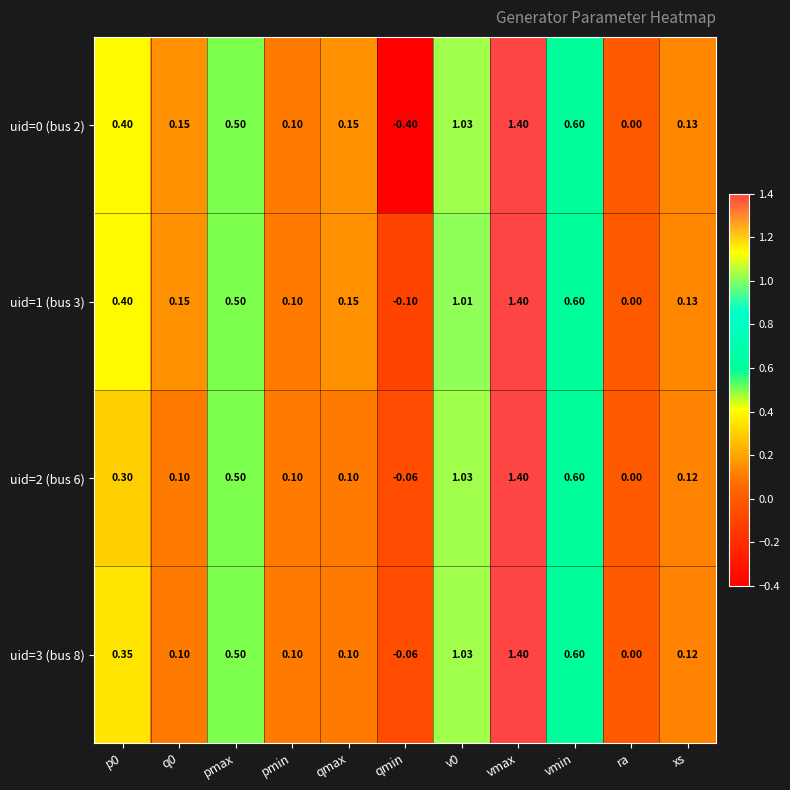

What is the maximum value shown in the chart?

1.4